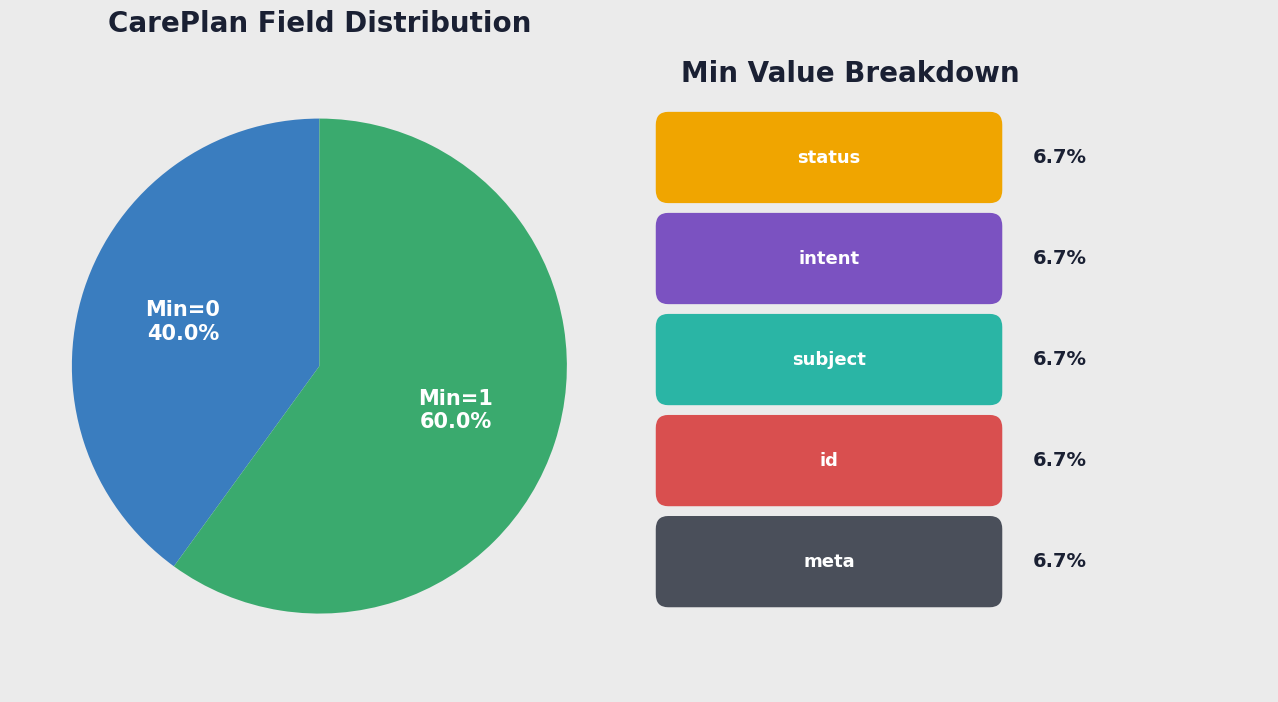

Does any single category account for the majority?

Yes